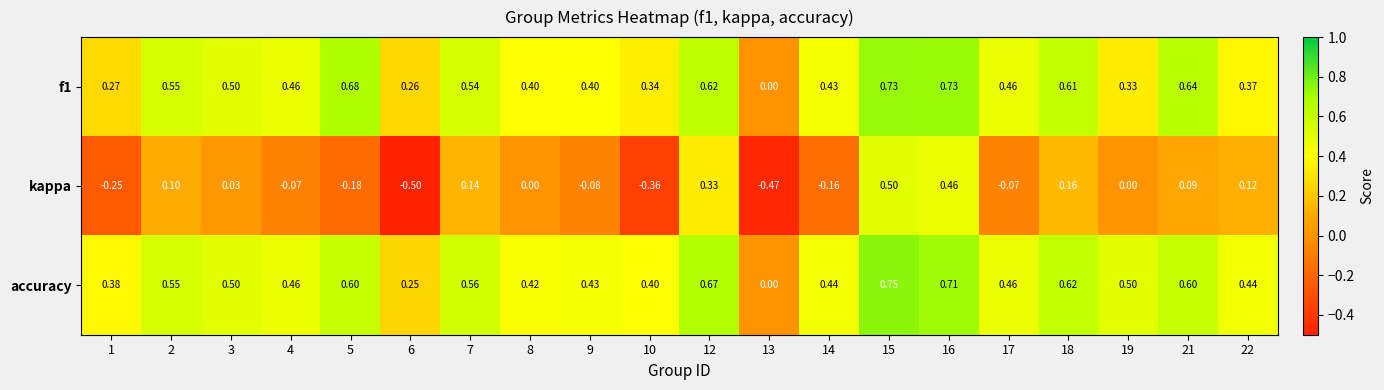

How many distinct data groups are displayed?

3